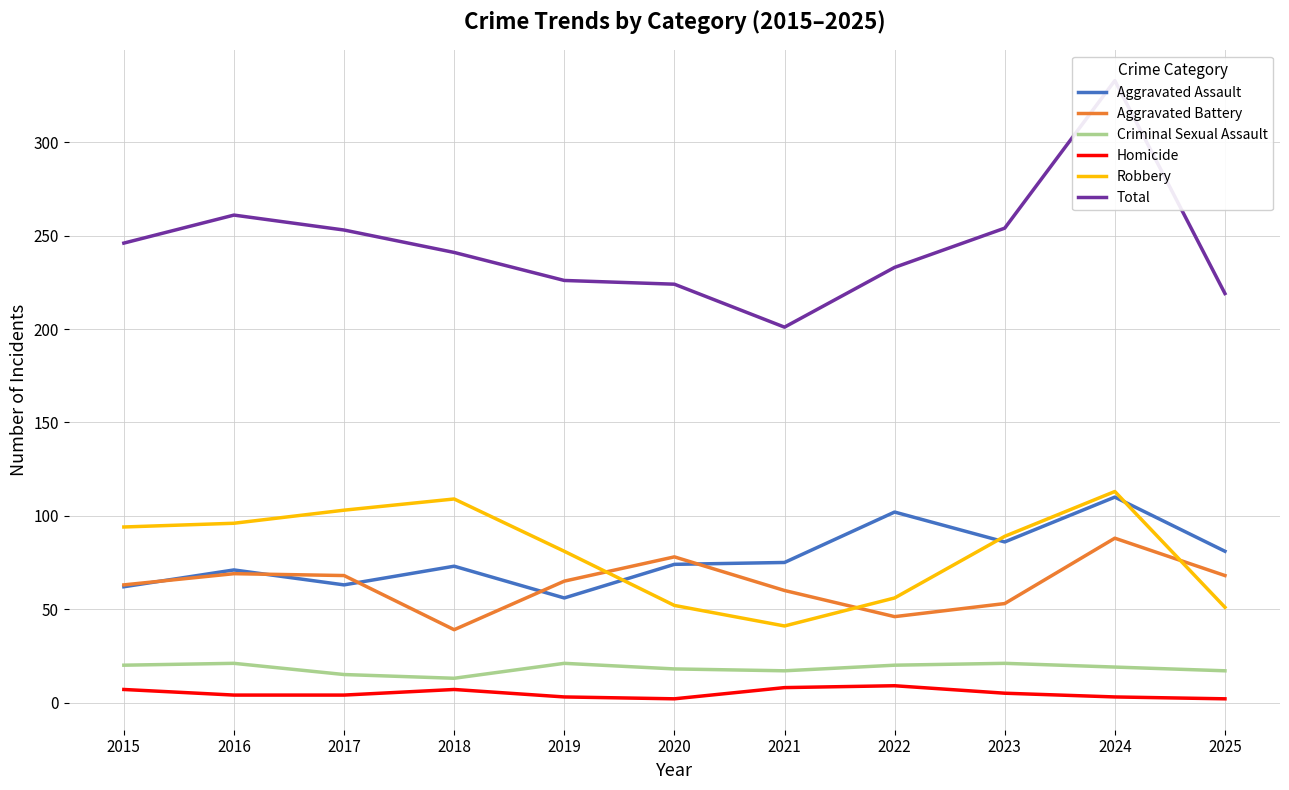

True or false: Criminal Sexual Assault and Aggravated Battery intersect in this chart.

False